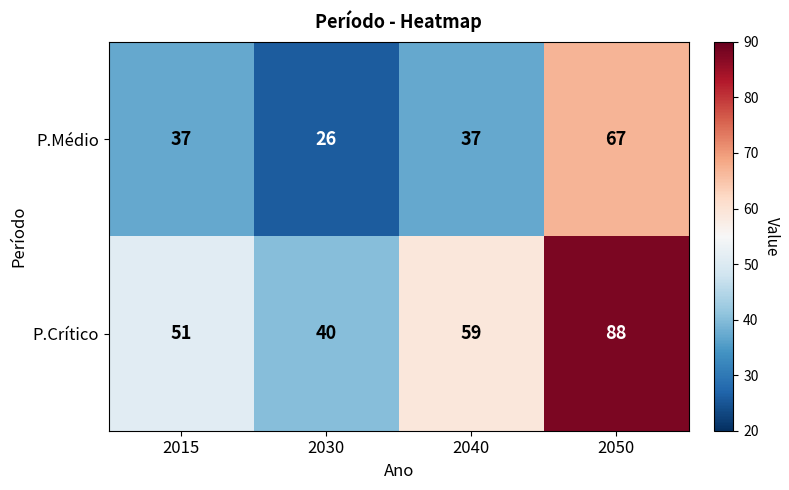

Rank the series at 2040 from lowest to highest value.

P.Médio, P.Crítico